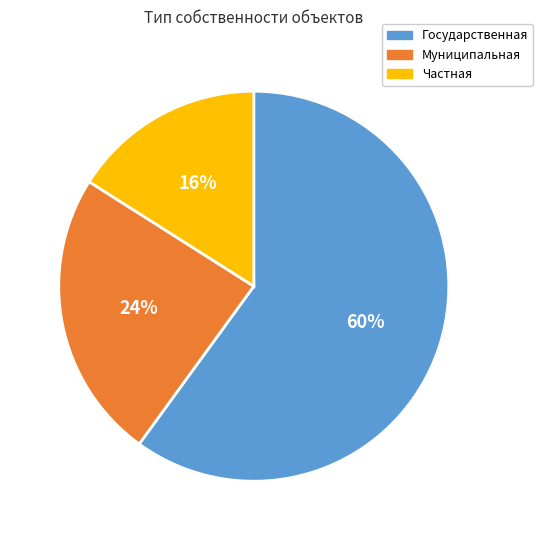

Which slice represents more than half of the pie?

Государственная